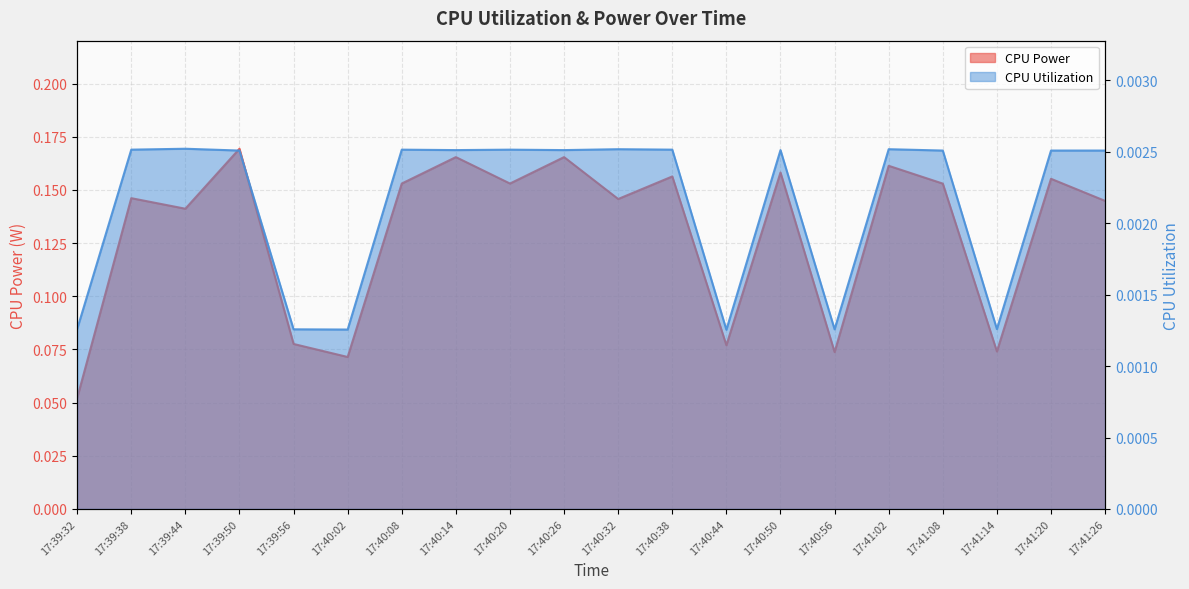

Reading left to right, list all the values displayed in this chart.

CPU Power: 0.1	0.1	0.1	0.2	0.1	0.1	0.2	0.2	0.2	0.2	0.1	0.2	0.1	0.2	0.1	0.2	0.2	0.1	0.2	0.1
CPU Utilization: 0.0	0.0	0.0	0.0	0.0	0.0	0.0	0.0	0.0	0.0	0.0	0.0	0.0	0.0	0.0	0.0	0.0	0.0	0.0	0.0